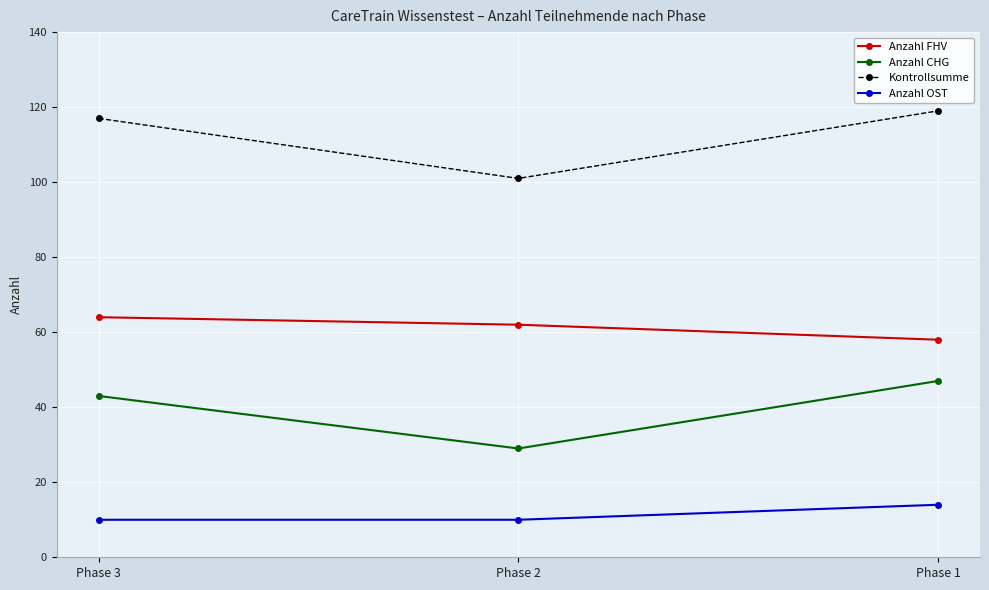

What are all the series names shown in the legend?

Anzahl FHV, Anzahl CHG, Kontrollsumme, Anzahl OST